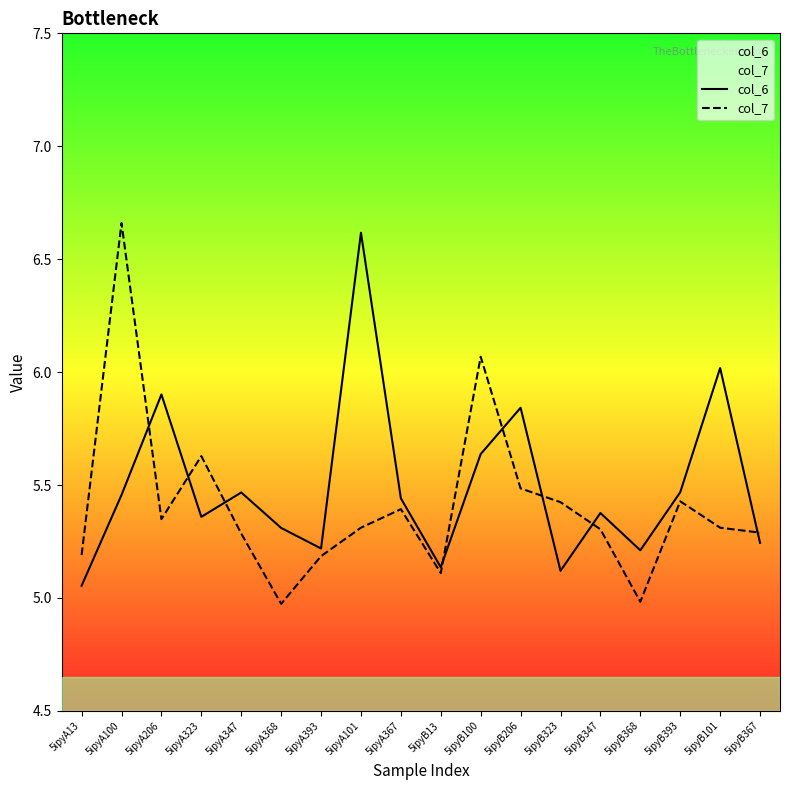

What is the total value across all series at 5ipyB368?

10.2